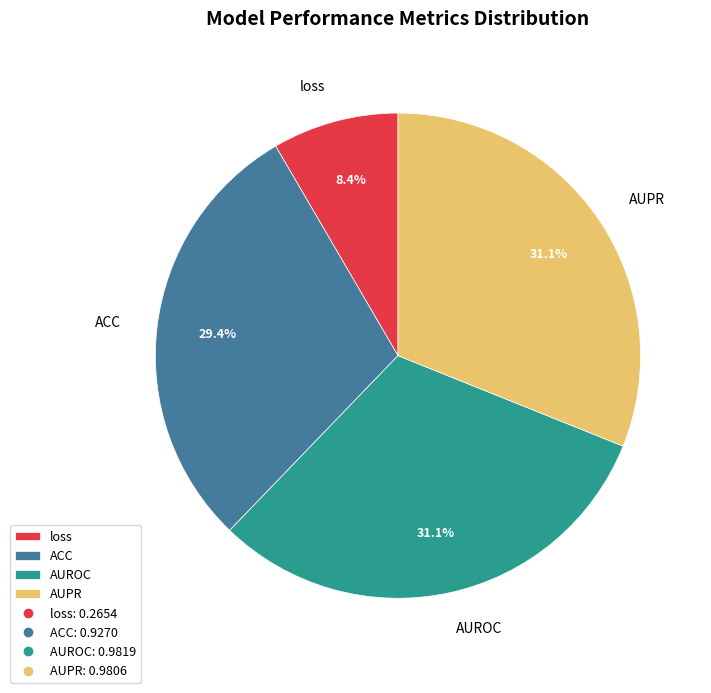

Which slice is the smallest?

loss